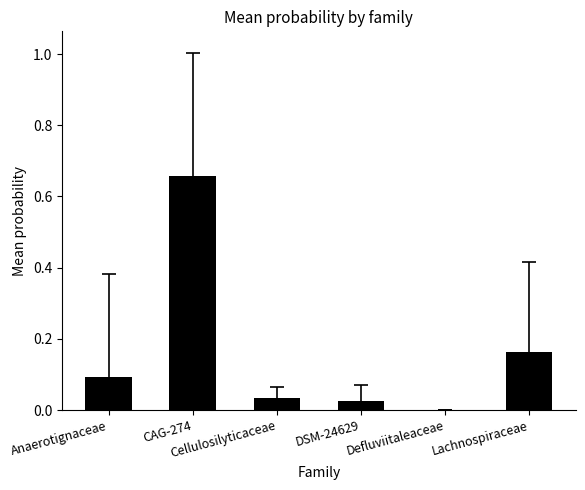

What is the sum of all values?

1.0